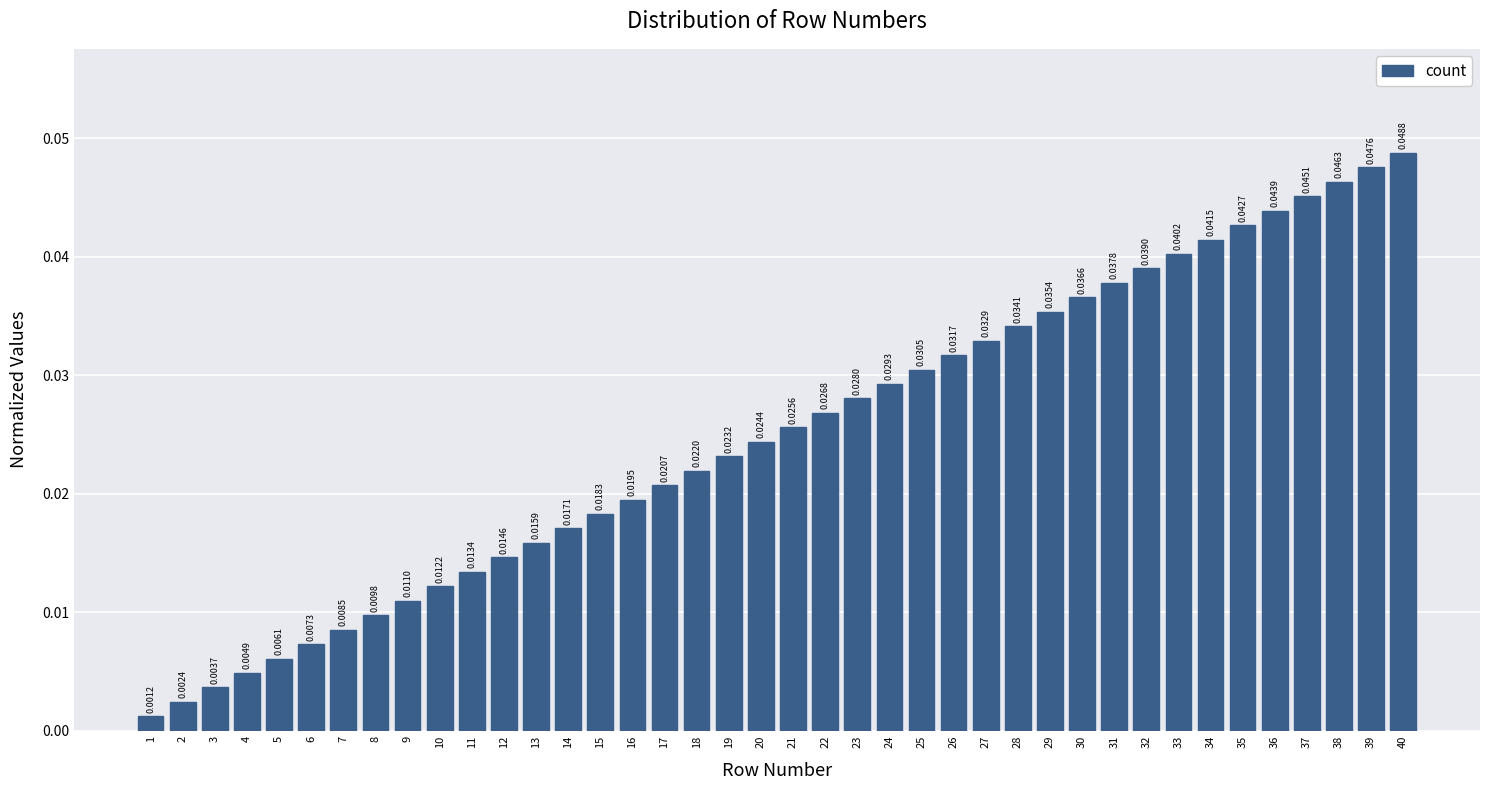

Between 15 and 22, which is larger?

22